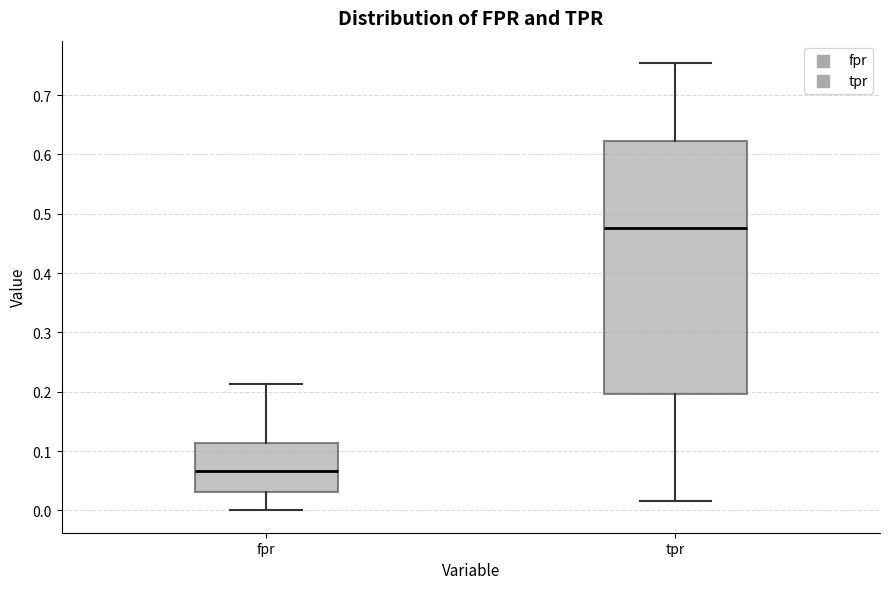

Which box's median line is the lowest?

fpr